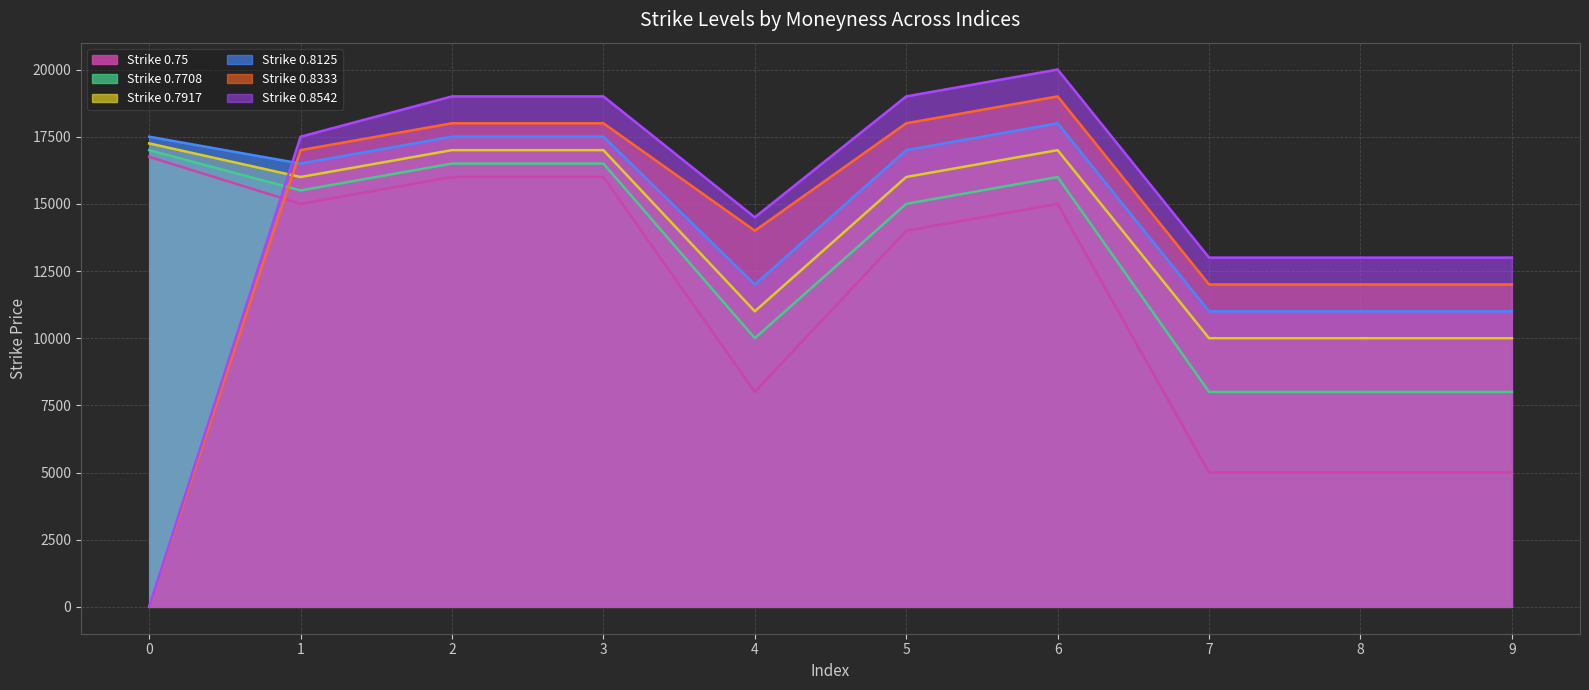

At how many categories does at least one series exceed 7392?

10